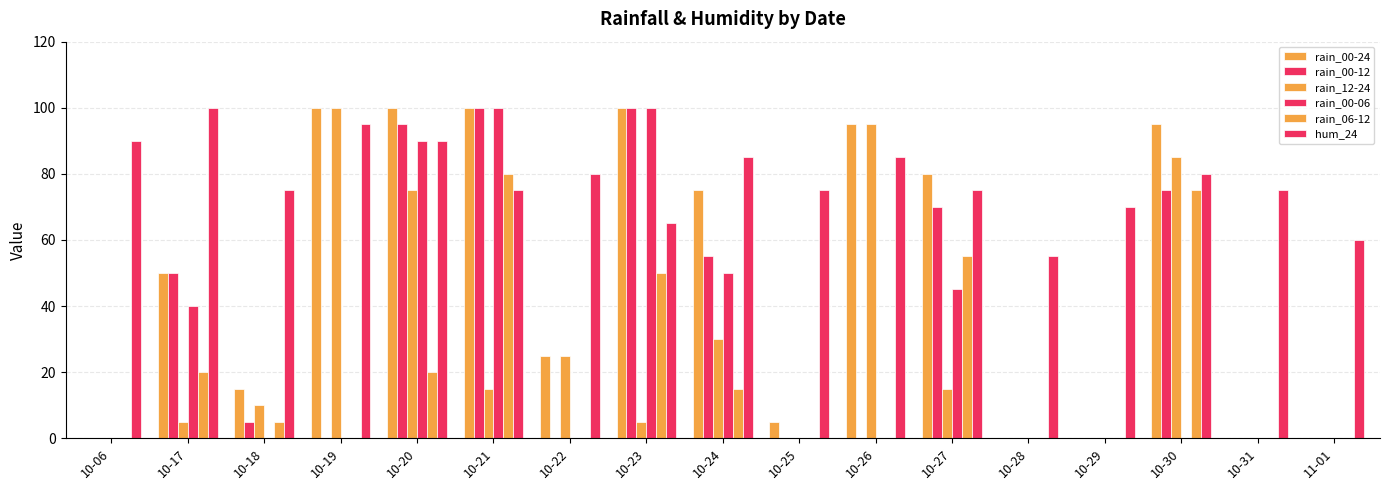

Which category has the lowest value in the rain_00-12 series?

10-06